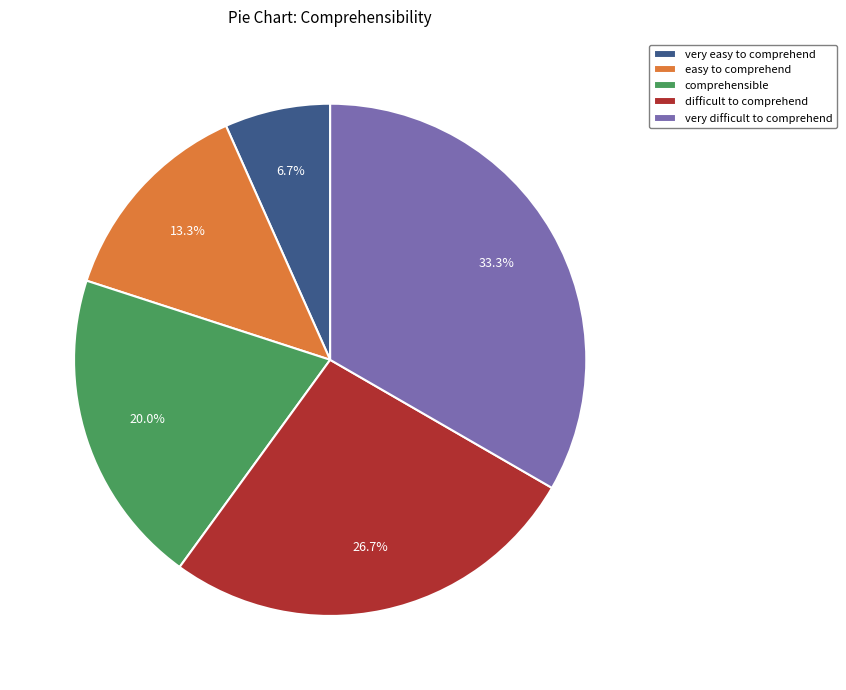

Rank the categories by value from lowest to highest.

very easy to comprehend, easy to comprehend, comprehensible, difficult to comprehend, very difficult to comprehend